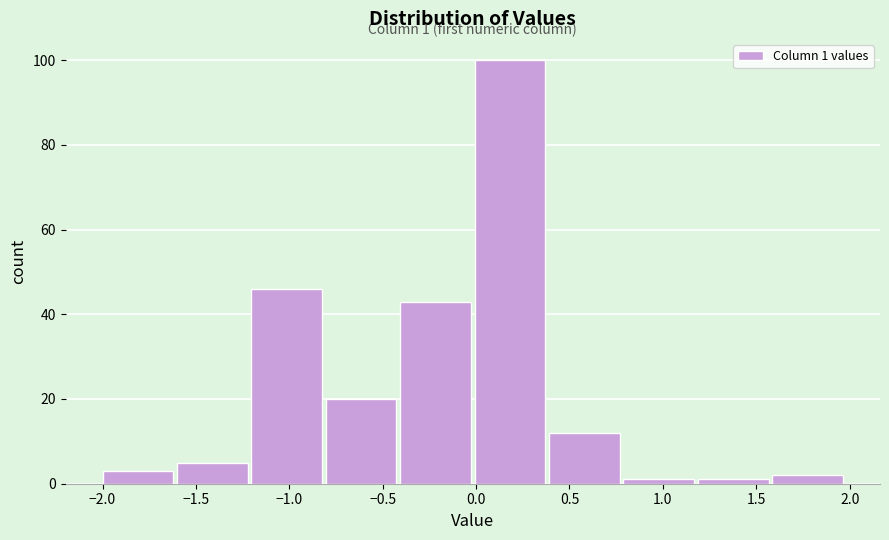

Over which range of the x-axis is the bar tallest?

0.00 to 0.40